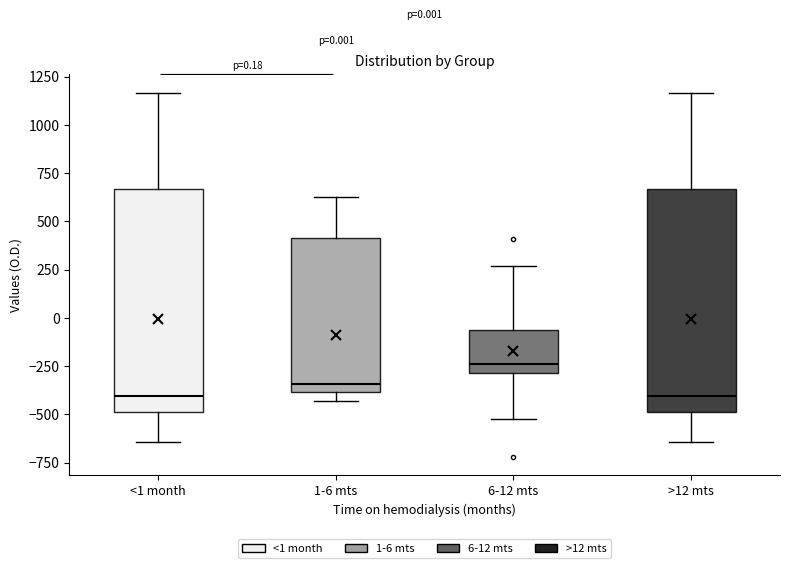

Which box's median line is the highest?

6-12 mts